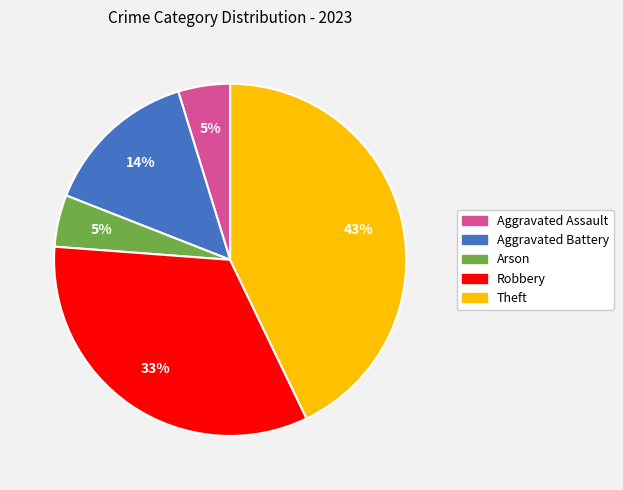

What percentage is the Theft slice, to the nearest percent?

43%